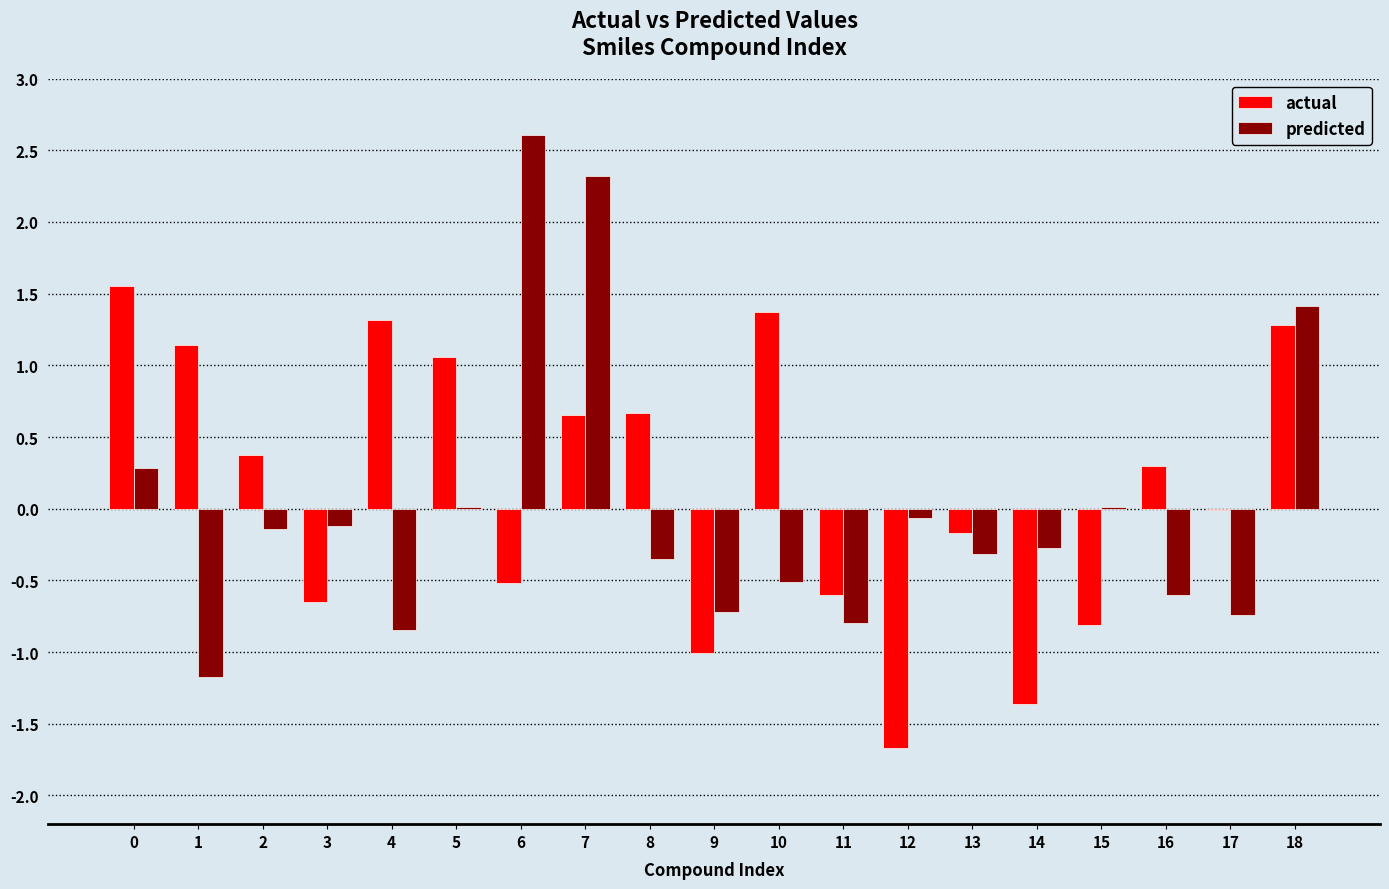

Between 0 and 13, which series saw the biggest shift?

actual